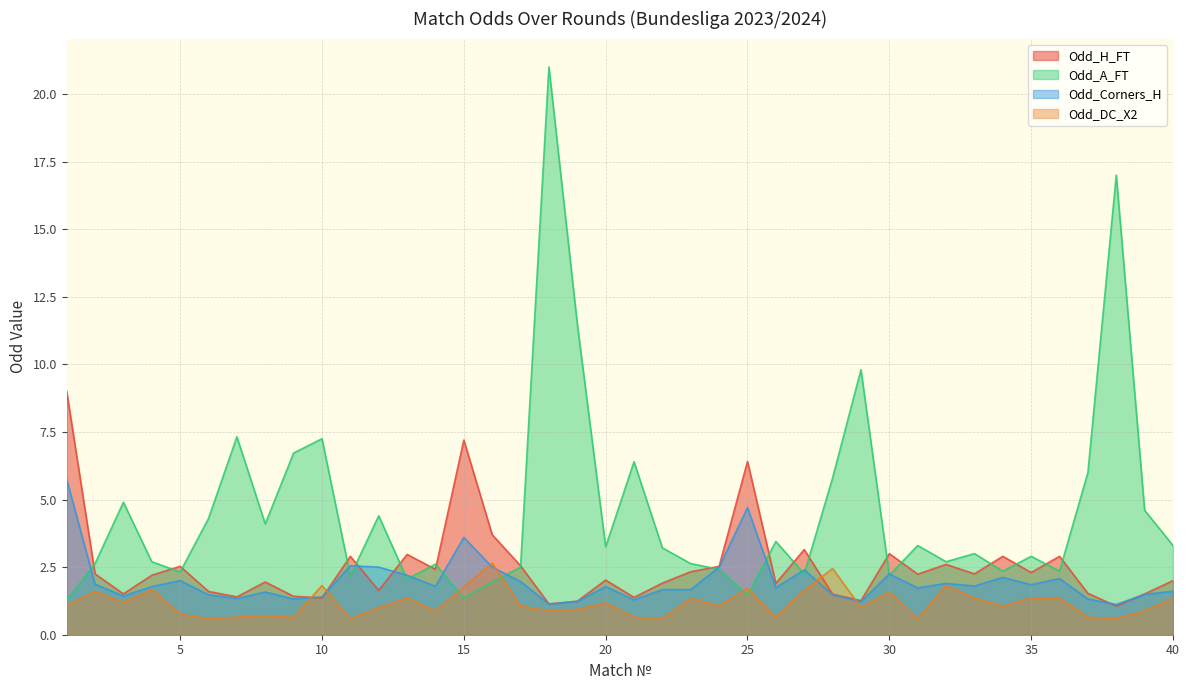

At which label does Odd_DC_X2 reach its peak?

16